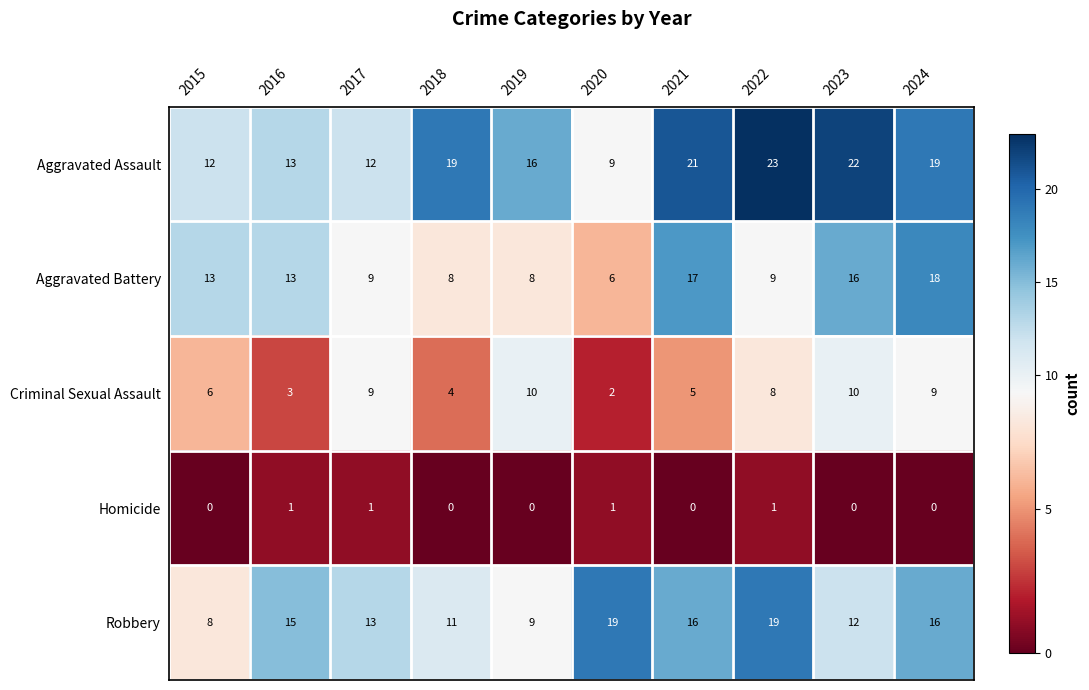

Is the value of Homicide at 2019 greater than the value of Robbery at 2024?

No